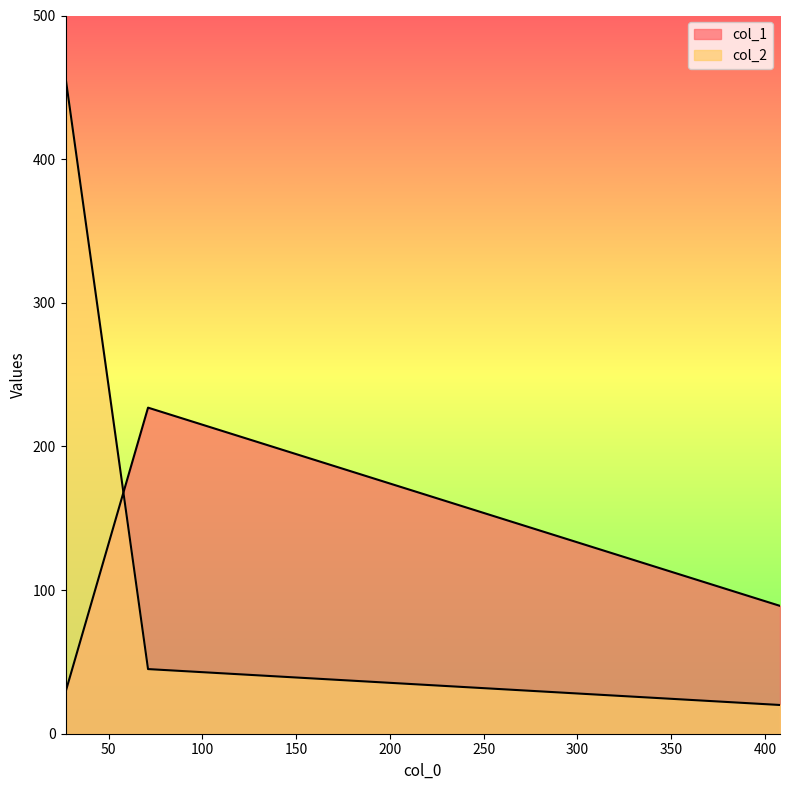

At how many categories does at least one series exceed 359?

1